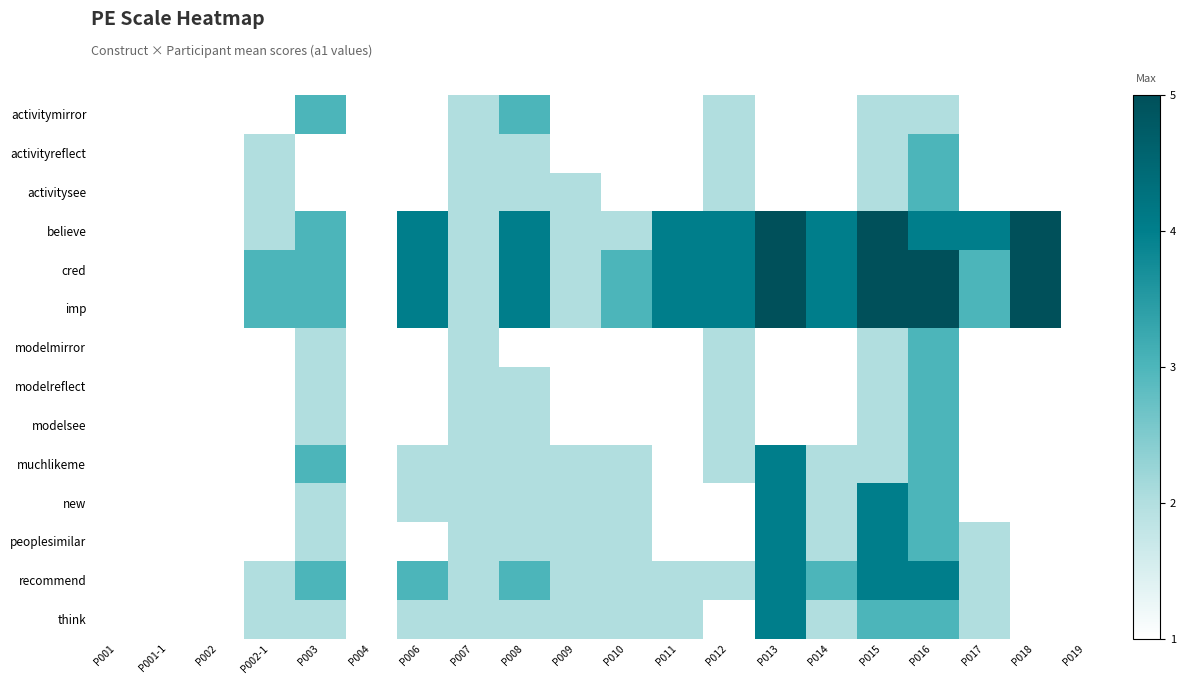

List the series in order of their peak value, highest first.

believe, cred, imp, muchlikeme, new, peoplesimilar, recommend, think, activitymirror, activityreflect, activitysee, modelmirror, modelreflect, modelsee